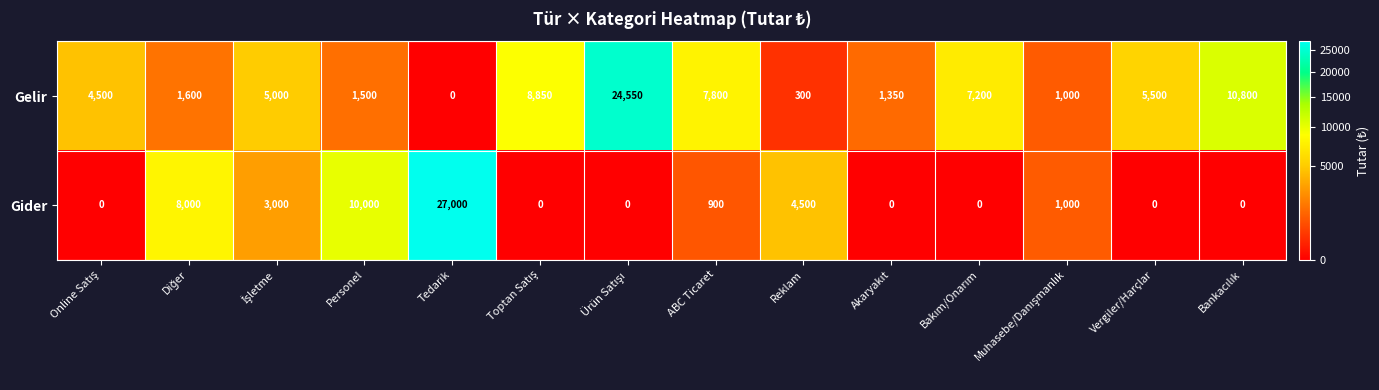

List the series in order of their overall mean, lowest first.

Gider, Gelir